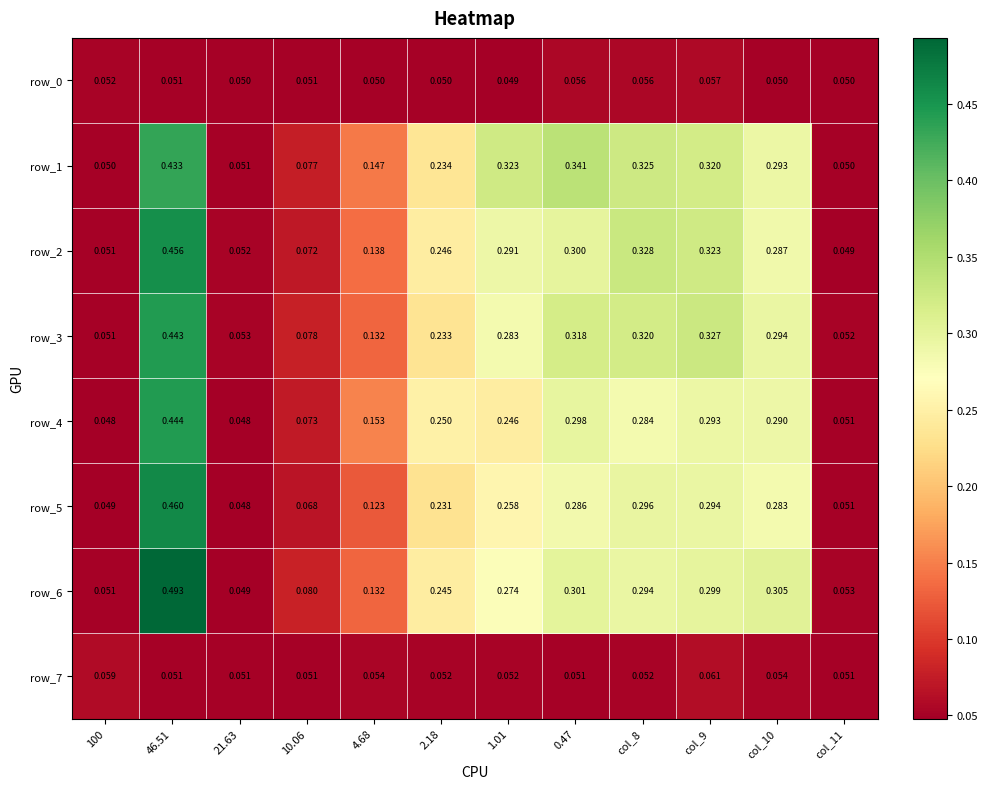

How many series are shown in this chart?

8